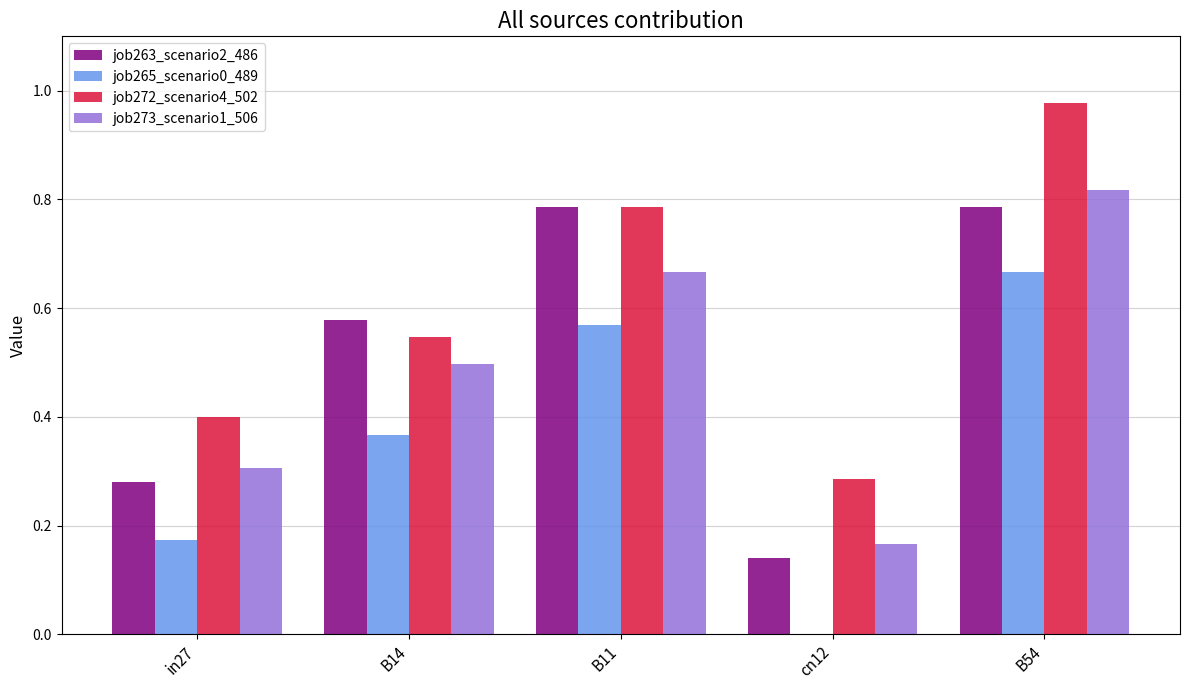

Which category has the highest value in the job273_scenario1_506 series?

B54